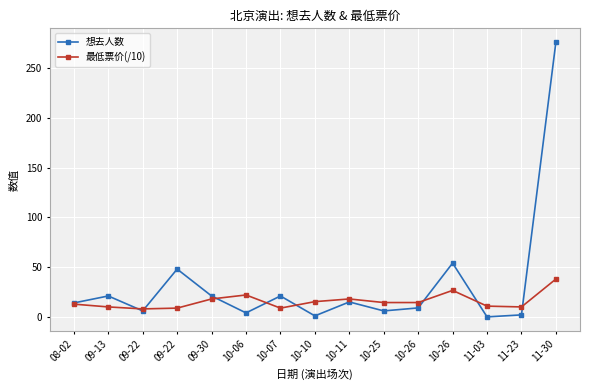

What are all the series names shown in the legend?

想去人数, 最低票价(/10)